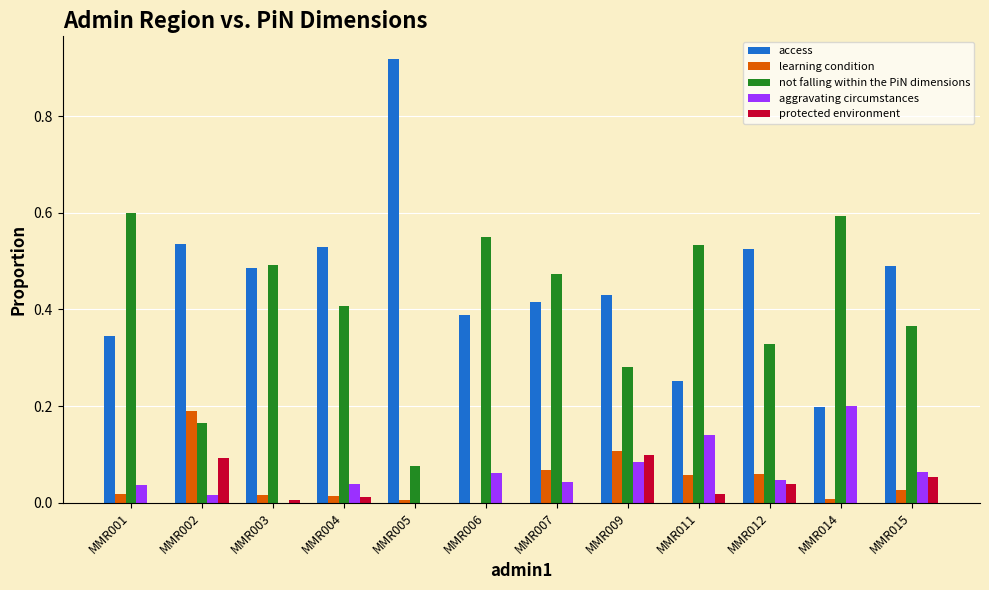

At which label does learning condition reach its peak?

MMR002